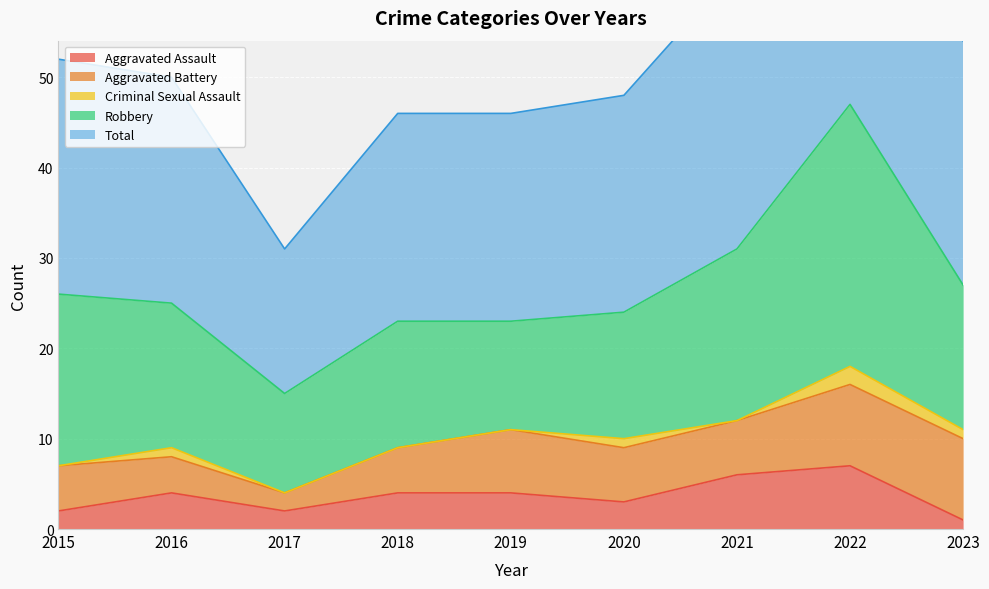

How many lines are shown in the chart?

5